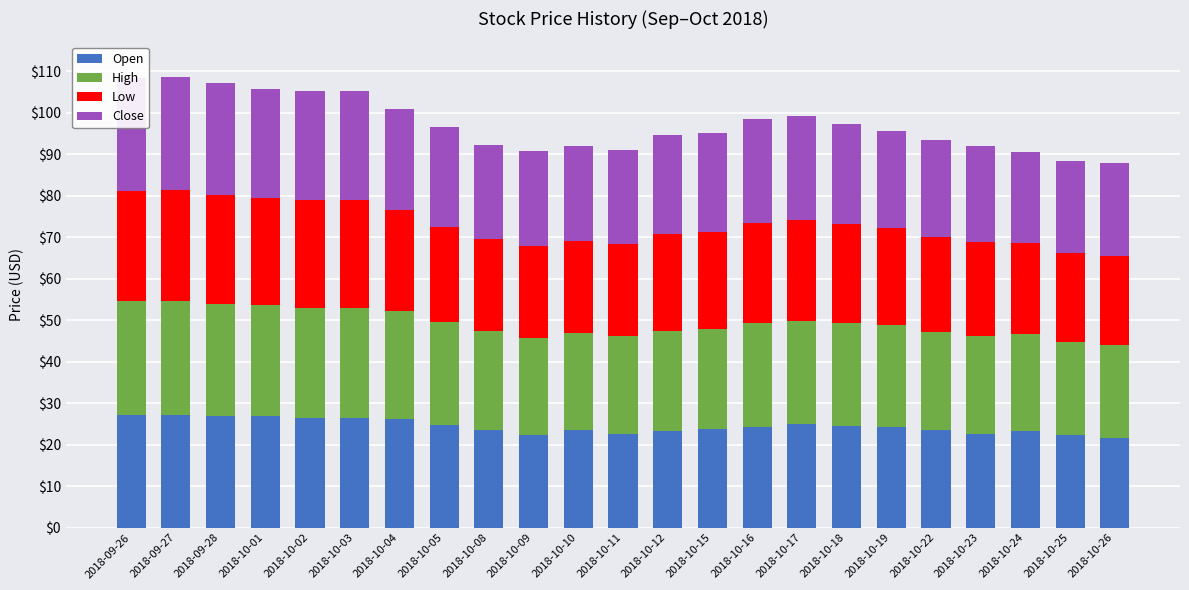

What is the sum of all Close values?

558.3